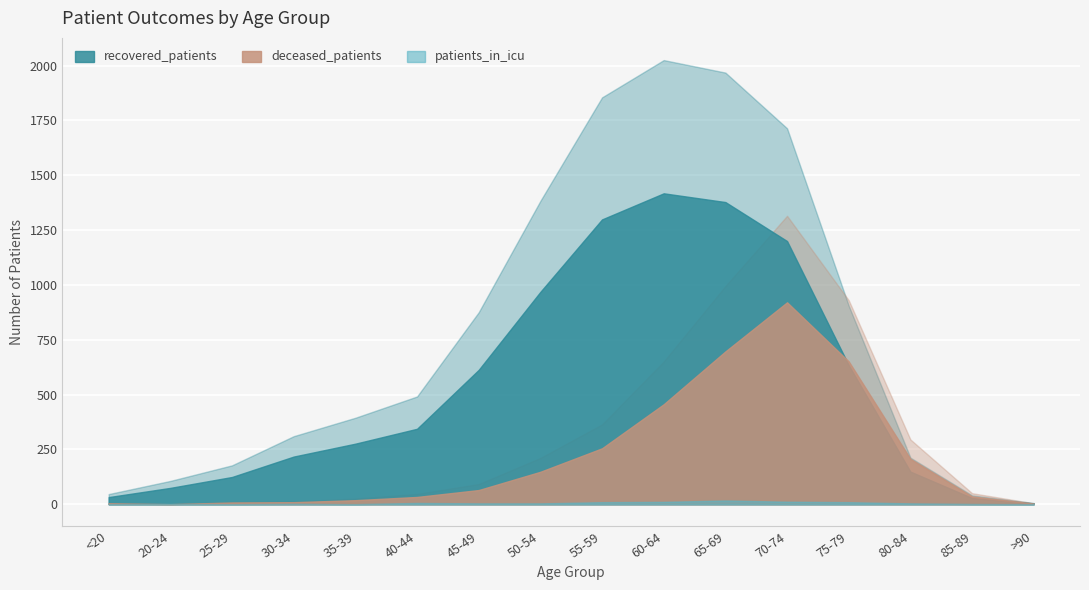

At which label does deceased_patients first exceed 92?

50-54